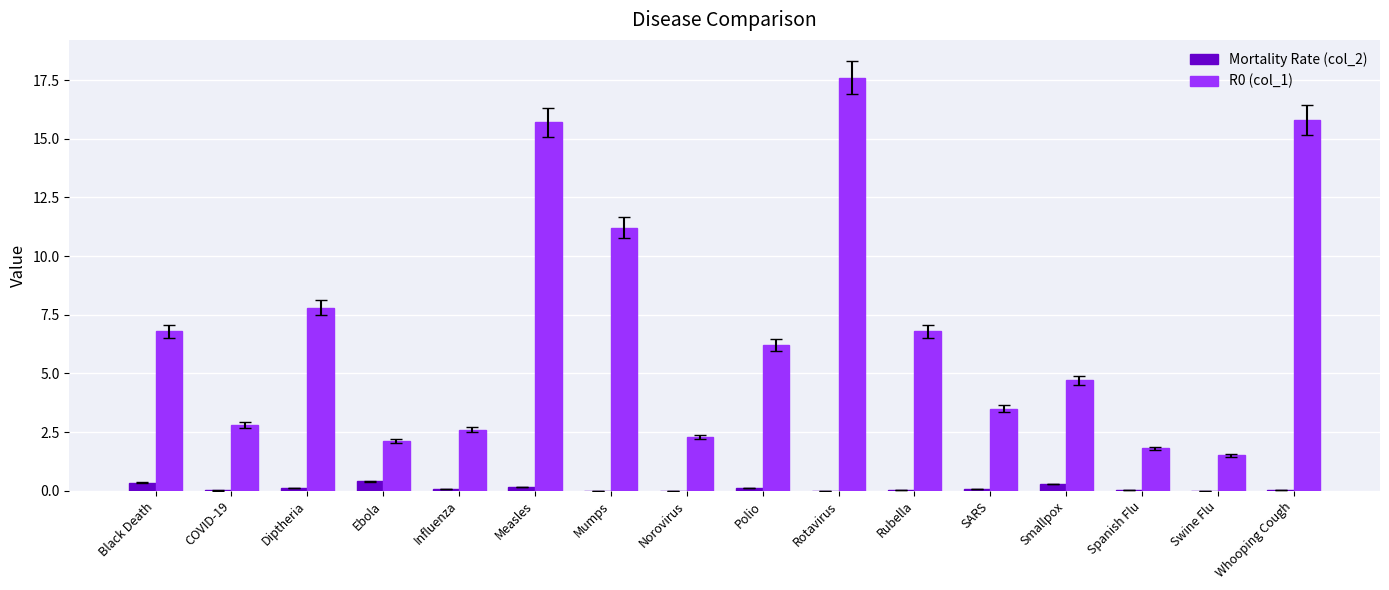

Count the number of data series in this chart.

2